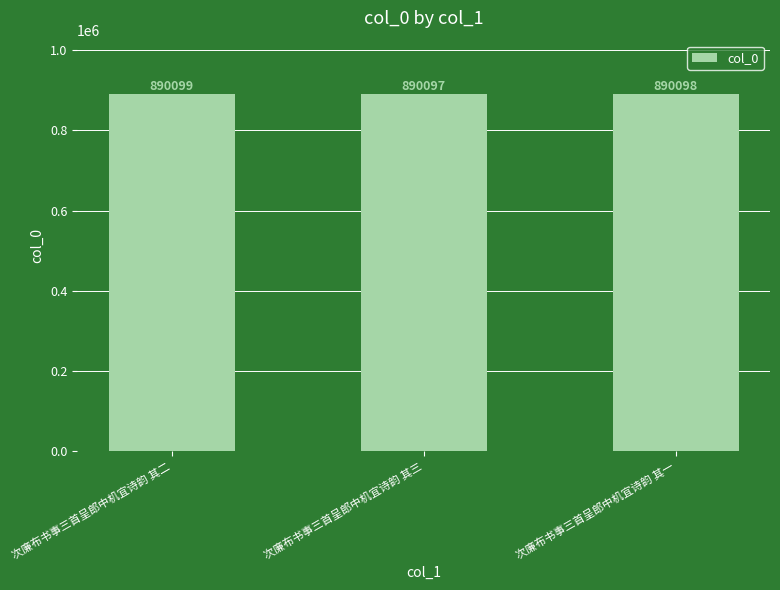

List the labels in order of value, largest first.

次廉布书事三首呈郎中机宜诗韵 其二, 次廉布书事三首呈郎中机宜诗韵 其一, 次廉布书事三首呈郎中机宜诗韵 其三